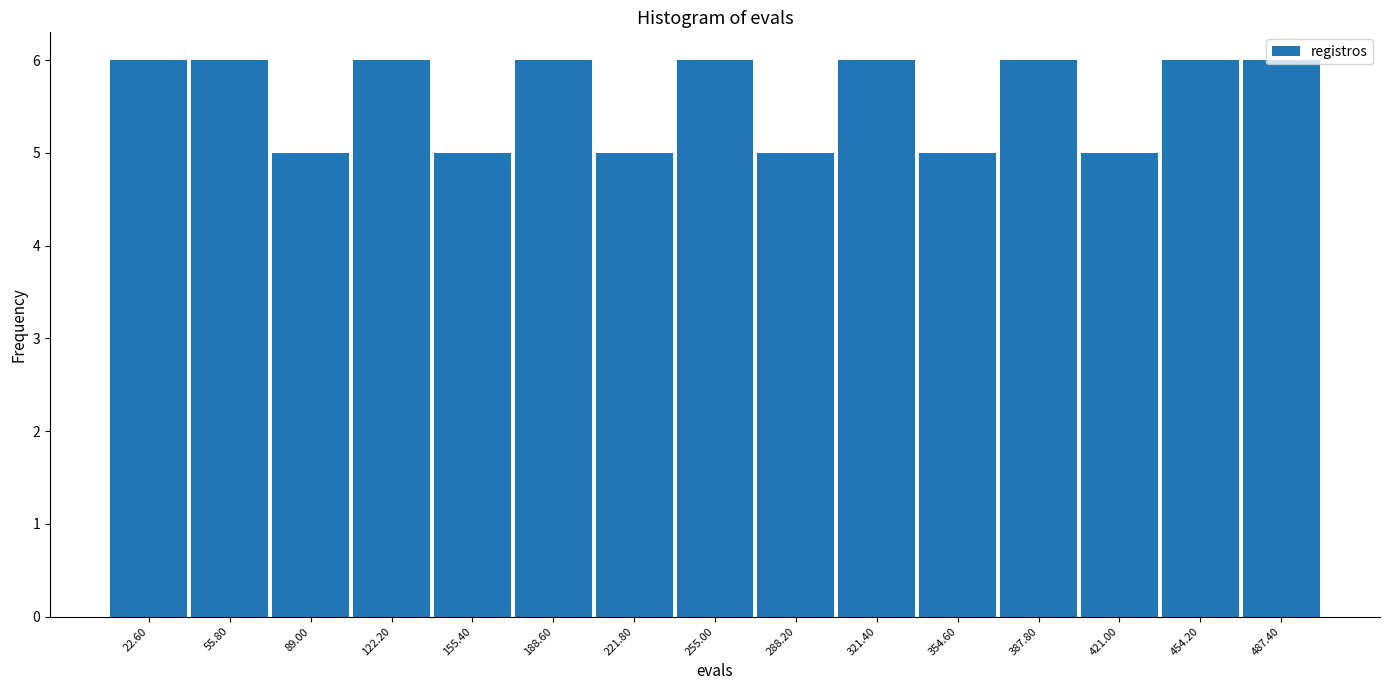

Reading left to right, transcribe this chart: for each bar, give the range it covers on the x-axis and its height. Neither the bar edges nor the heights are printed on the chart, so give them approximately, as read against the axes.

5 to 40: 6
40 to 70: 6
70 to 105: 5
105 to 140: 6
140 to 170: 5
170 to 205: 6
205 to 240: 5
240 to 270: 6
270 to 305: 5
305 to 340: 6
340 to 370: 5
370 to 405: 6
405 to 440: 5
440 to 470: 6
470 to 505: 6